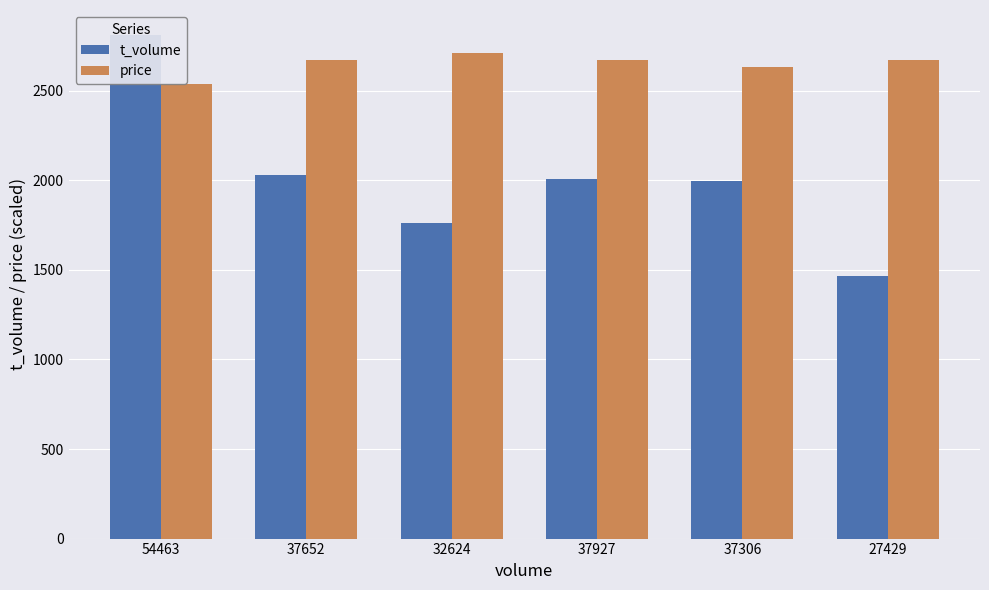

List the labels in order of t_volume value, largest first.

54463, 37652, 37927, 37306, 32624, 27429